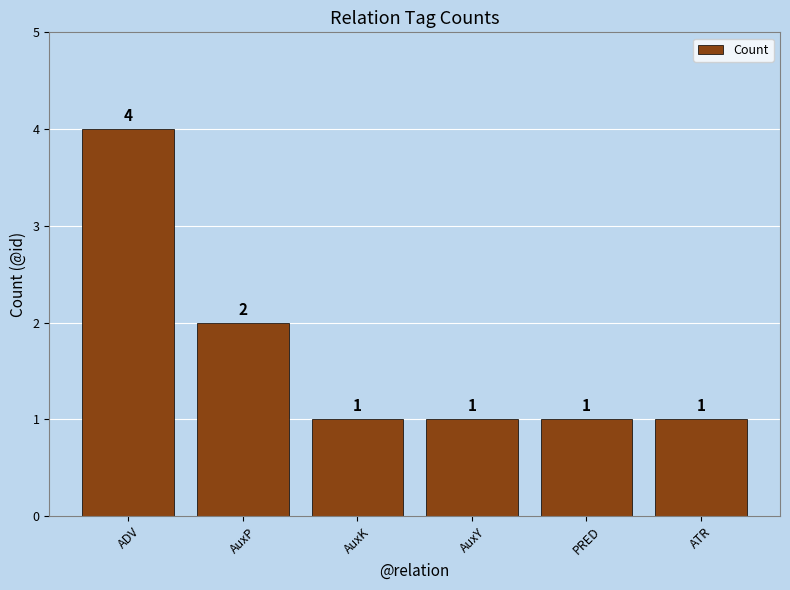

Count the values in the range 1 to 2.

5